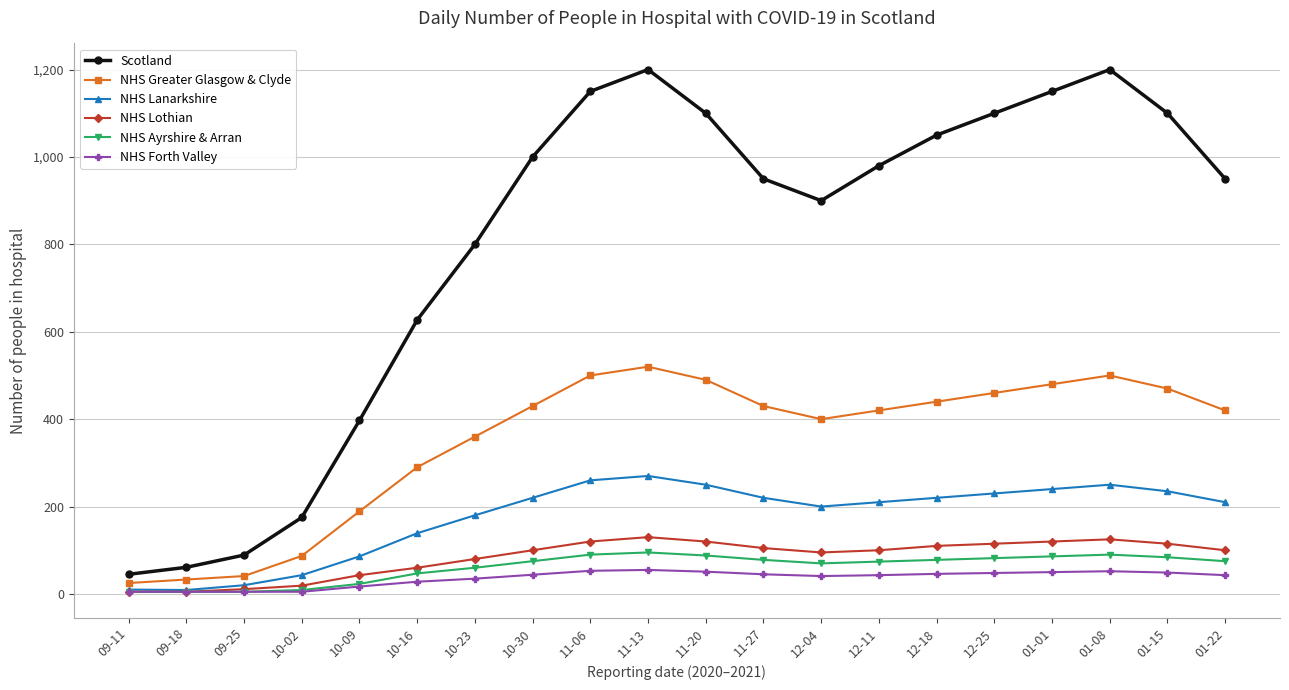

What is the value of the NHS Lothian point at the 3rd from the left?

11